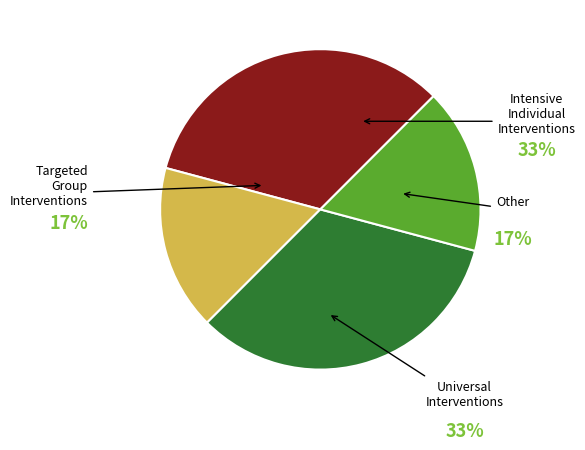

Count the number of slices in the pie.

4